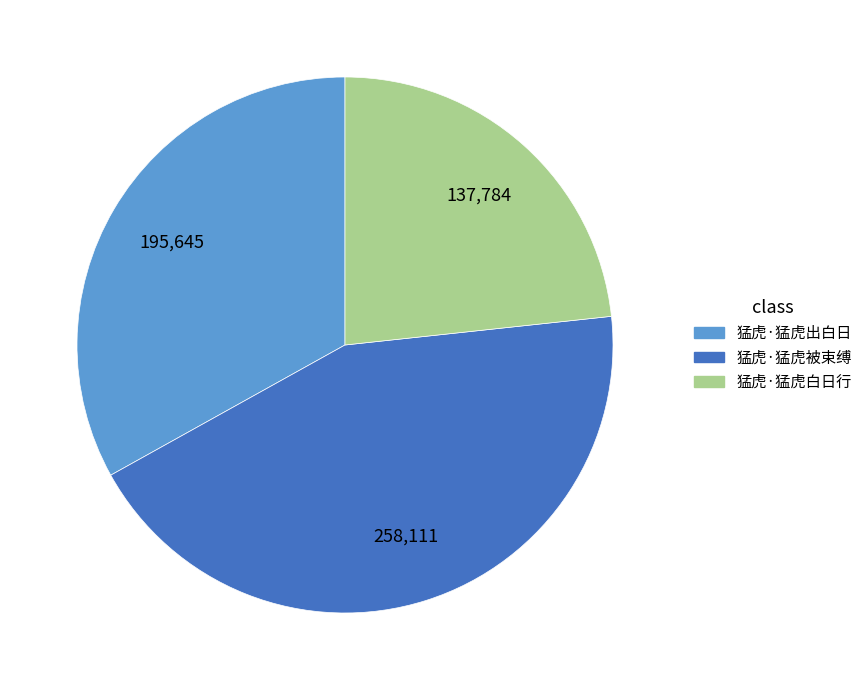

Which has a higher value, 猛虎·猛虎出白日 or 猛虎·猛虎白日行?

猛虎·猛虎出白日